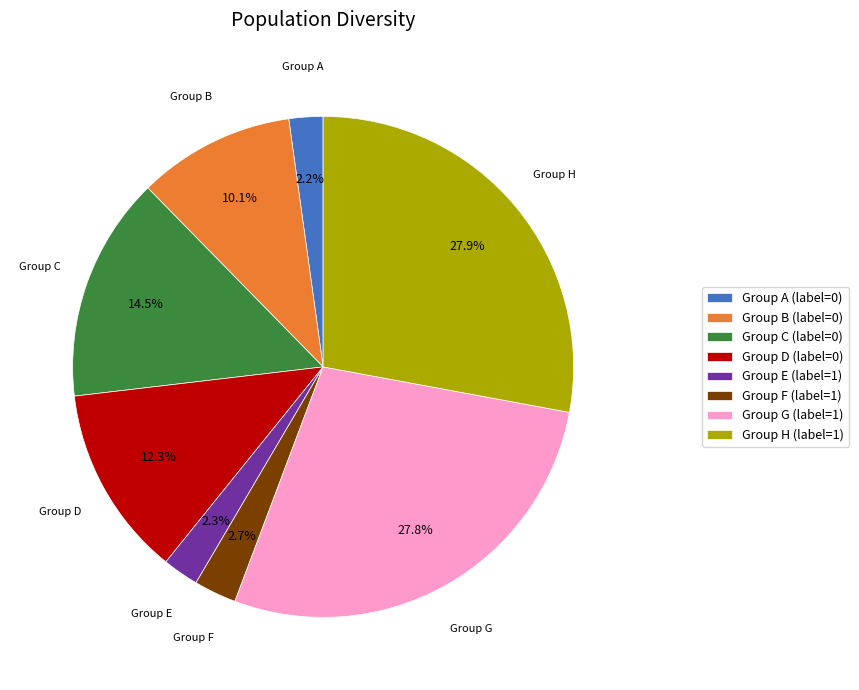

How much of the chart is everything except Group A (label=0)?

97.8%